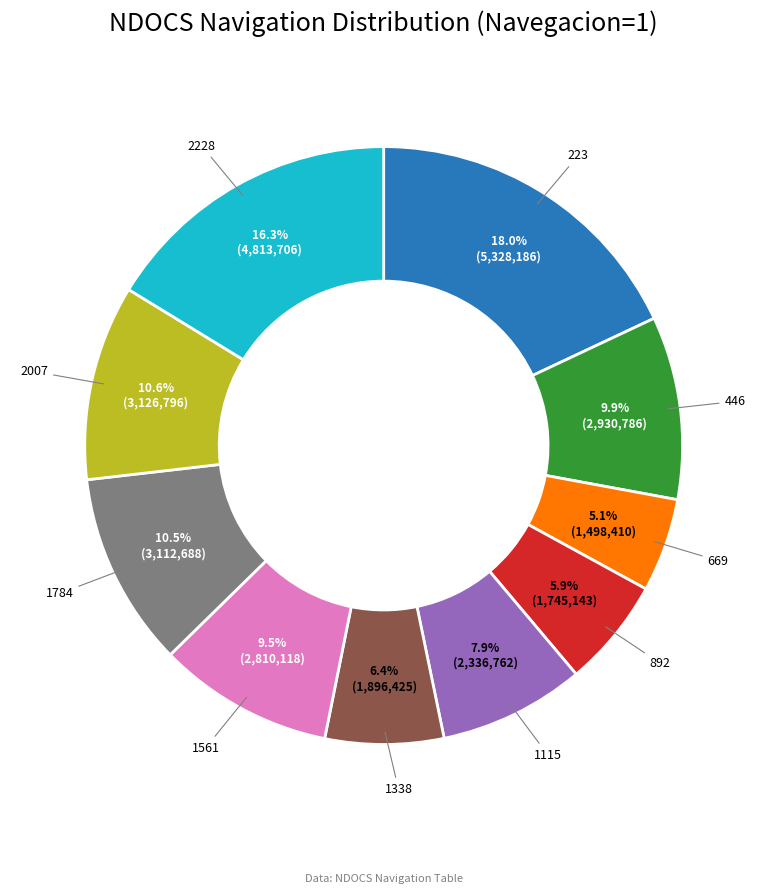

To the nearest percent, what portion does 892 represent?

6%